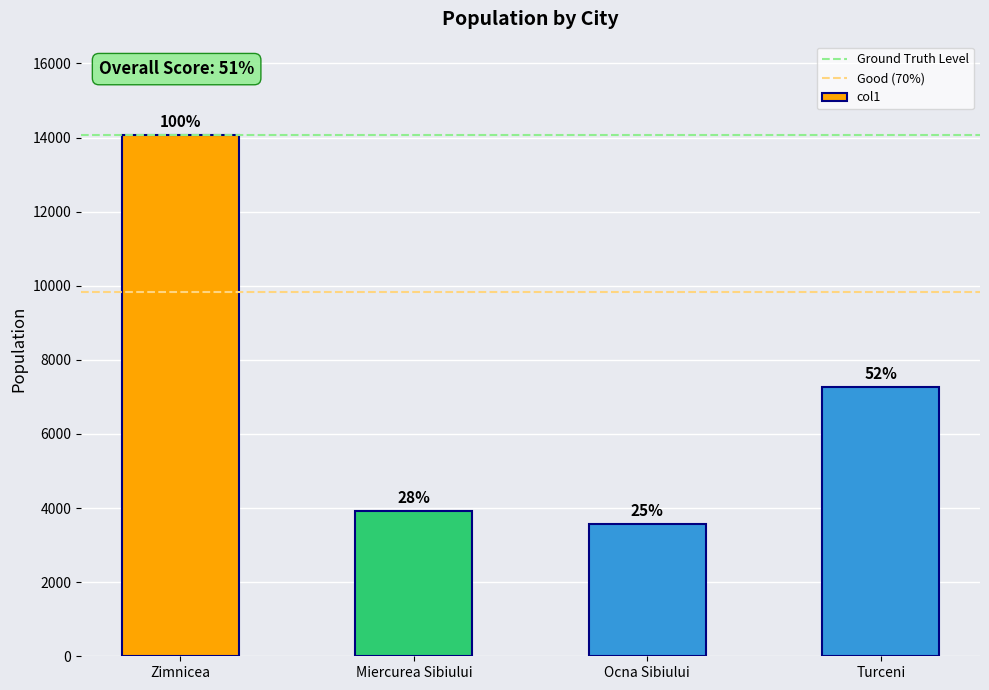

What is the smallest value displayed?

3562